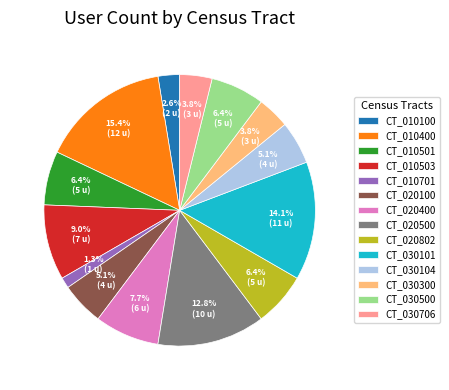

Between CT_030706 and CT_010501, which is larger?

CT_010501